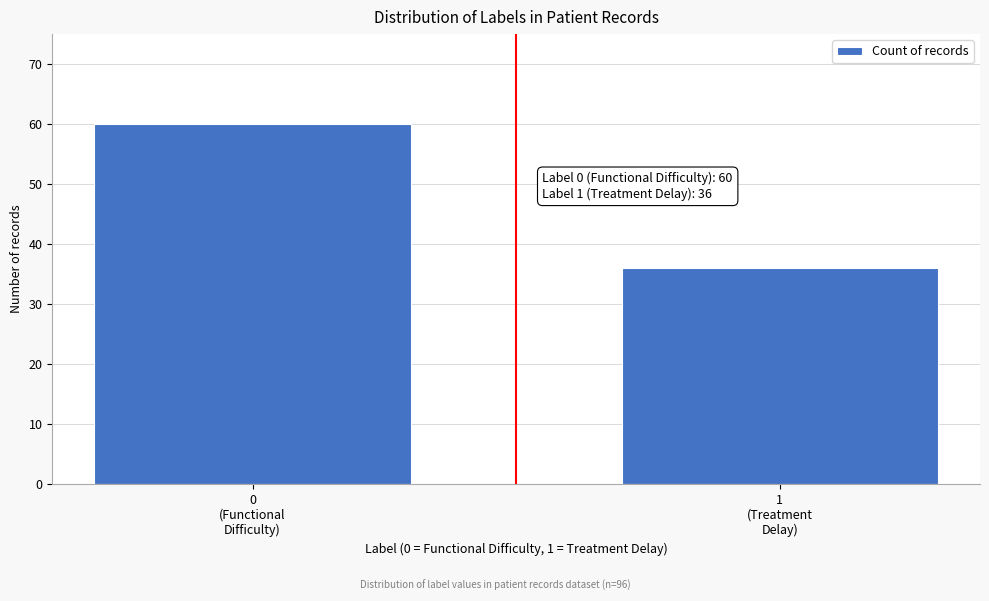

Reading right to left, extract all data points from this chart.

36	60